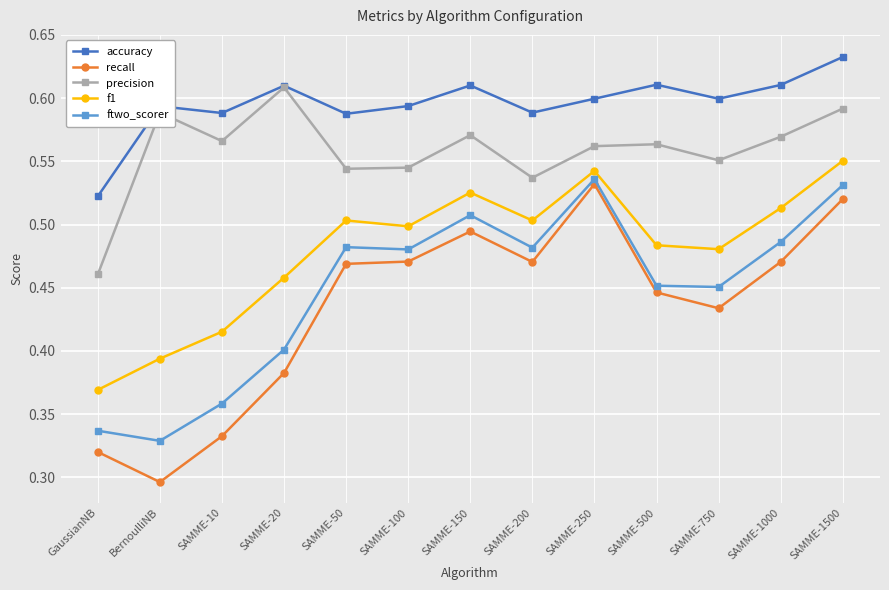

Between SAMME-250 and SAMME-1000, which series saw the biggest shift?

recall